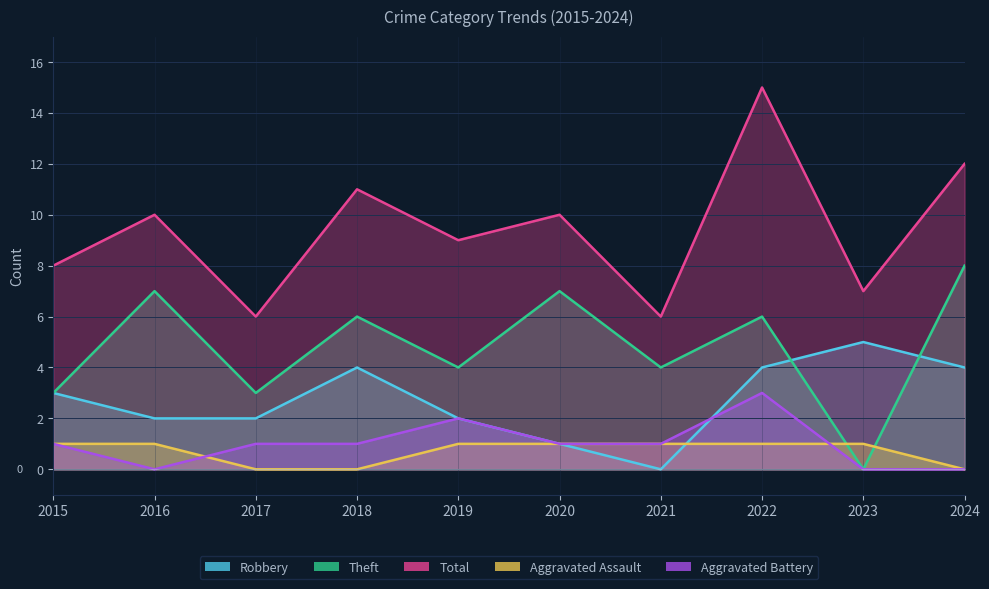

True or false: Robbery and Aggravated Battery cross at least once.

True